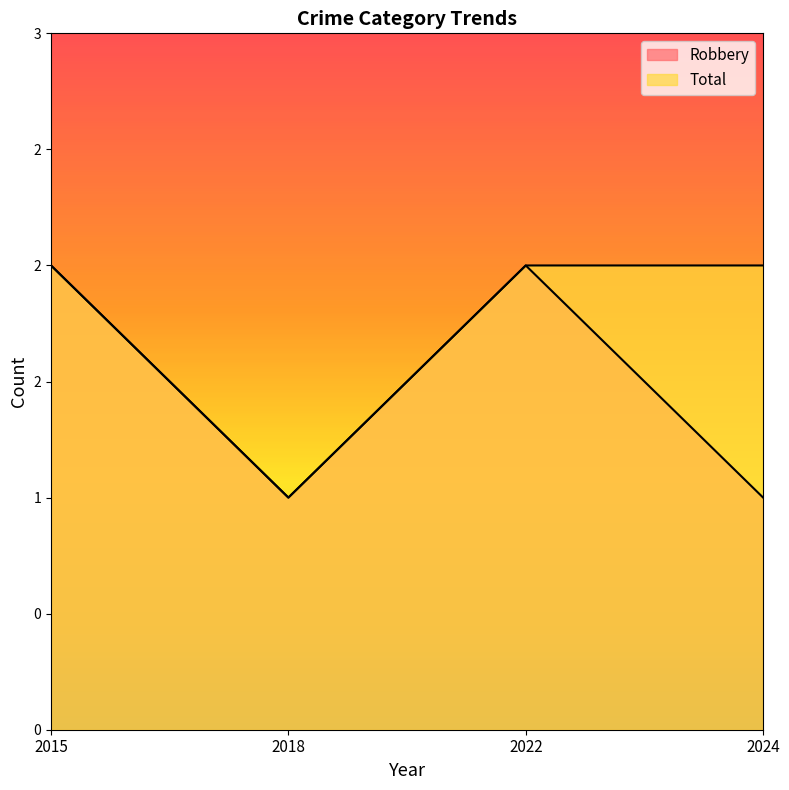

At which category is the sum across all series the highest?

2015